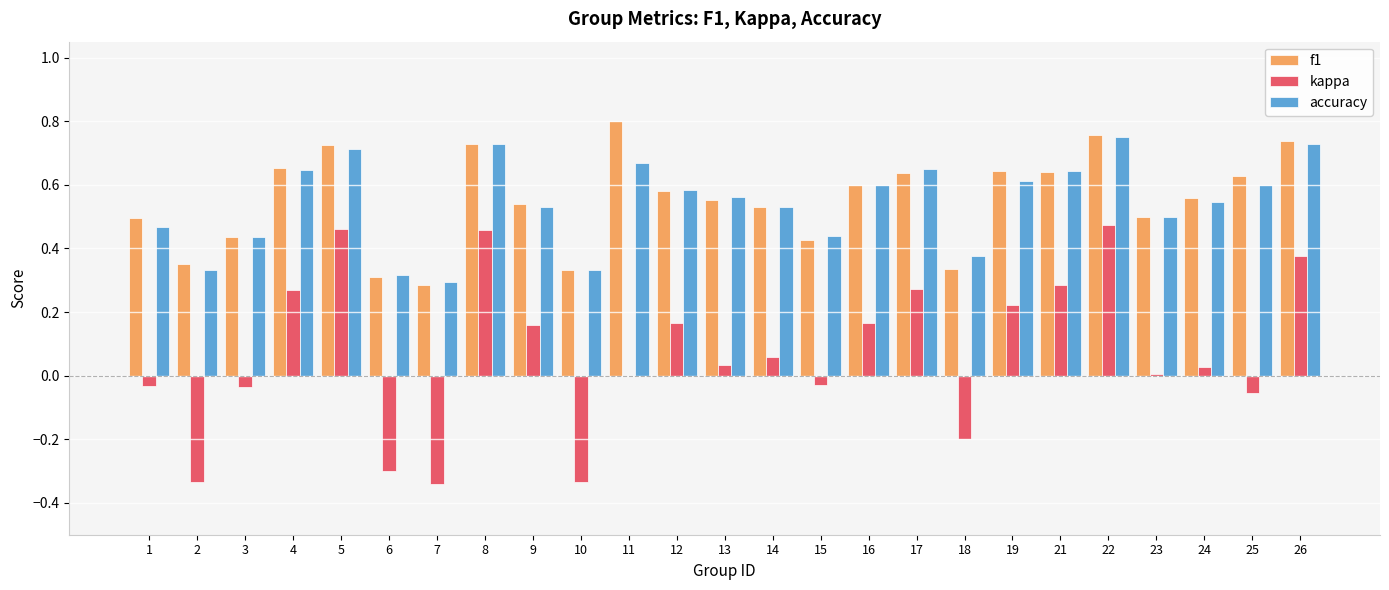

How many groups of bars are there?

25